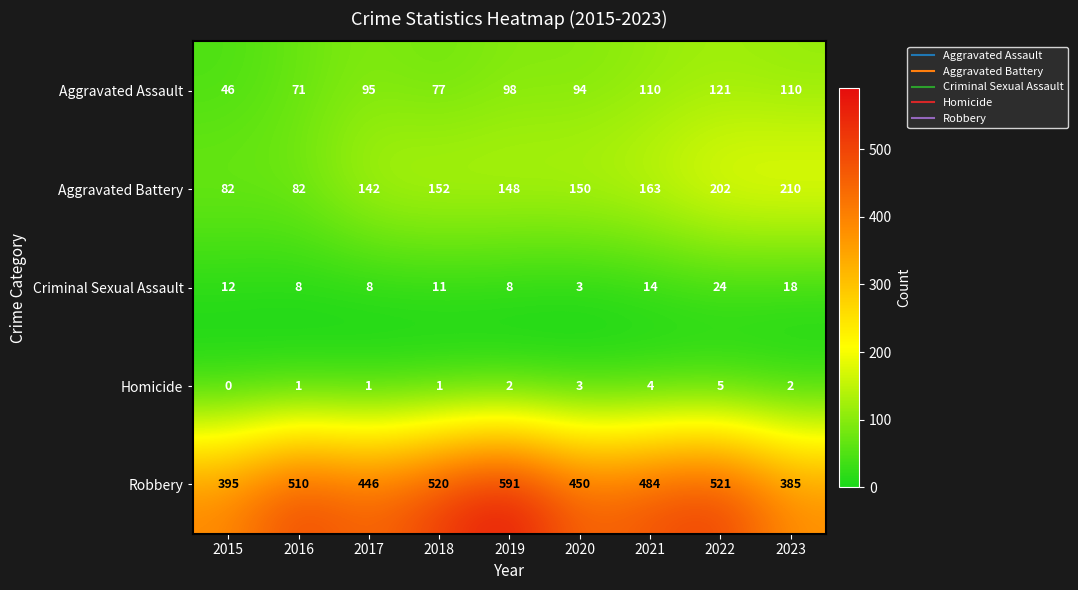

Which label corresponds to the smallest value in the chart?

2015